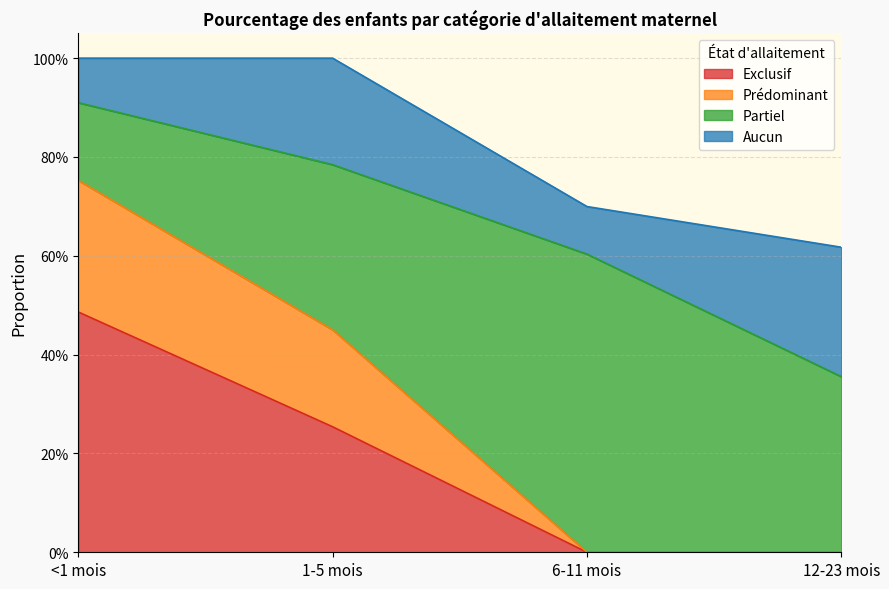

True or false: Exclusif has more than 0 interior local peaks.

False